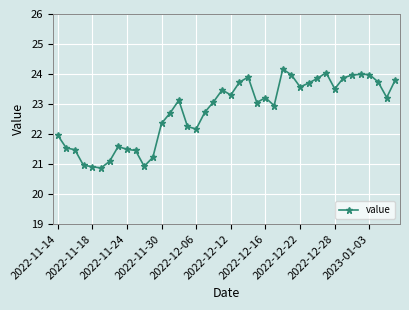

True or false: there are more than 1 points higher than both neighbors.

True